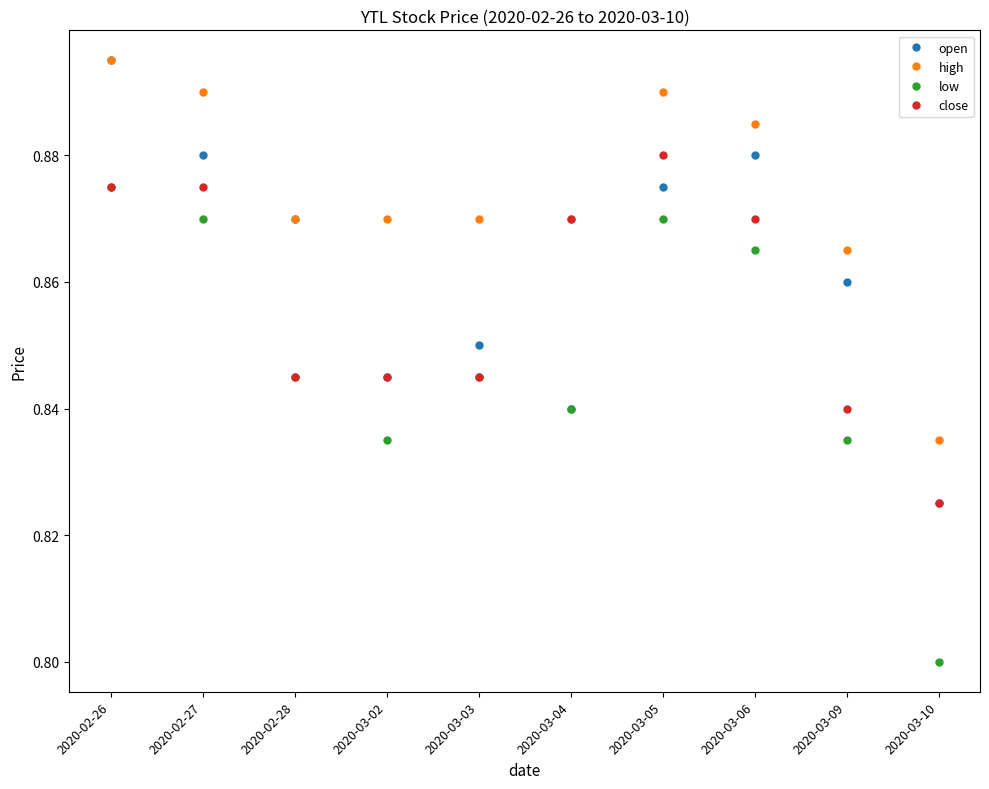

What is the sum of the high values at 2020-03-05 and 2020-03-02?

1.8